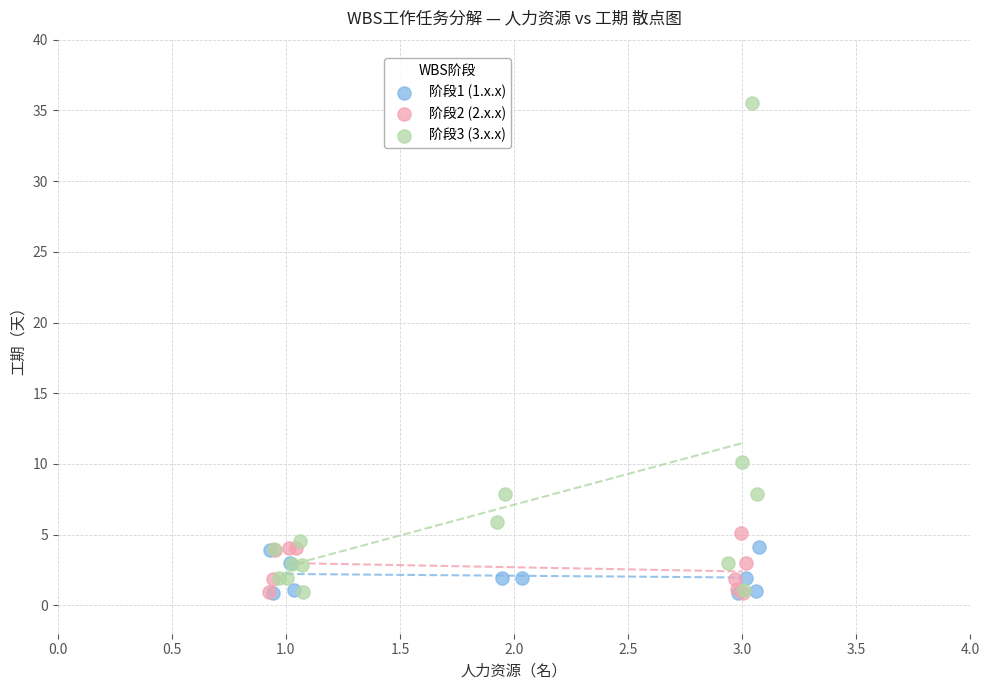

Which series has the largest Y range (max minus min)?

阶段3 (3.x.x)